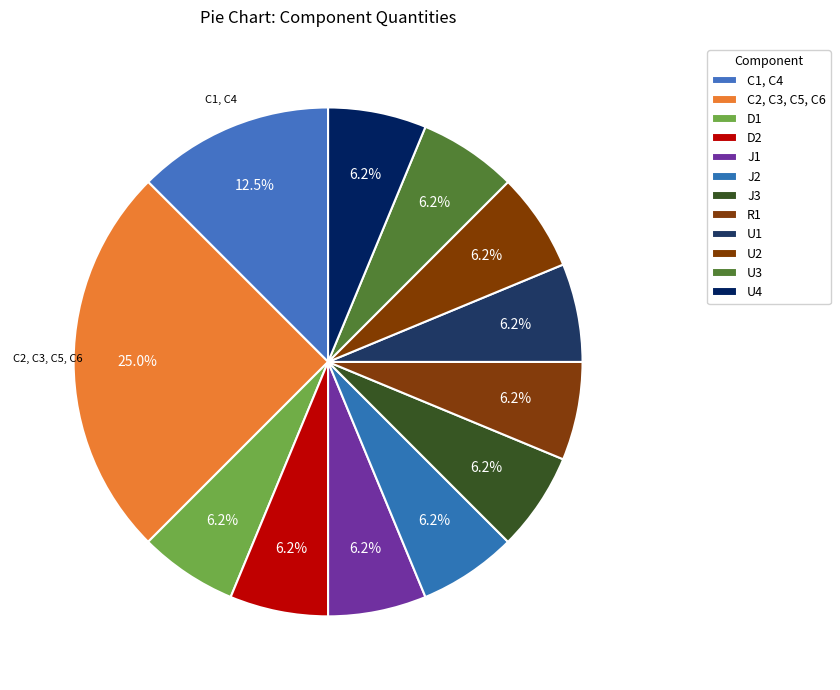

True or false: U3 accounts for 1% of the total.

False